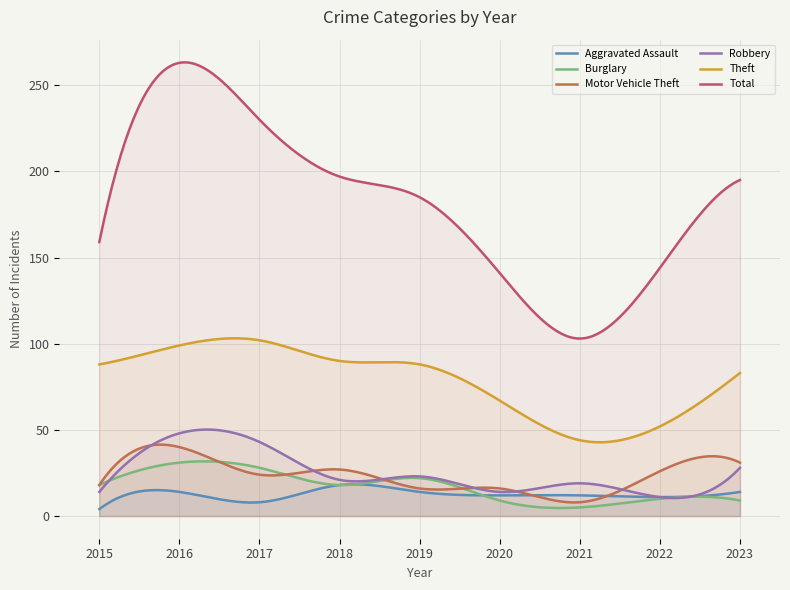

At 2016, list the series in order from largest to smallest.

Total, Theft, Robbery, Motor Vehicle Theft, Burglary, Aggravated Assault